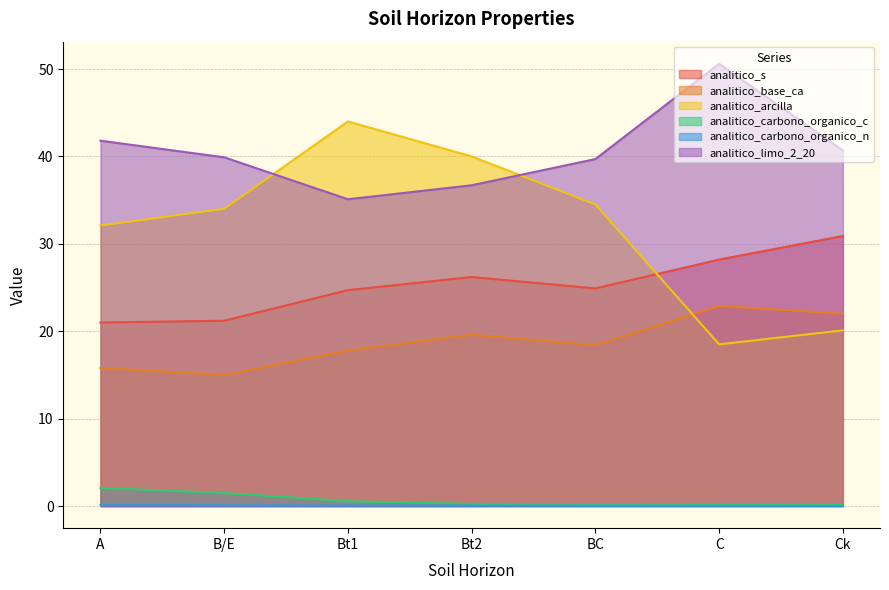

Does the chart display data point markers on the line(s)?

No